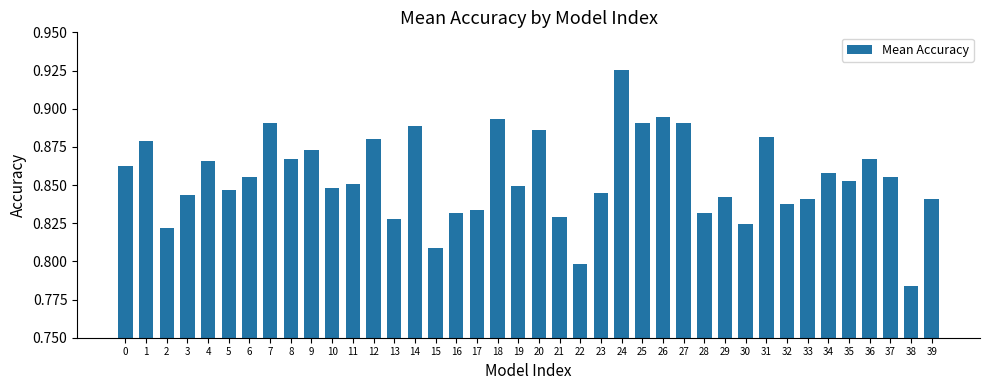

What is the difference between the second highest and second lowest values?

0.1